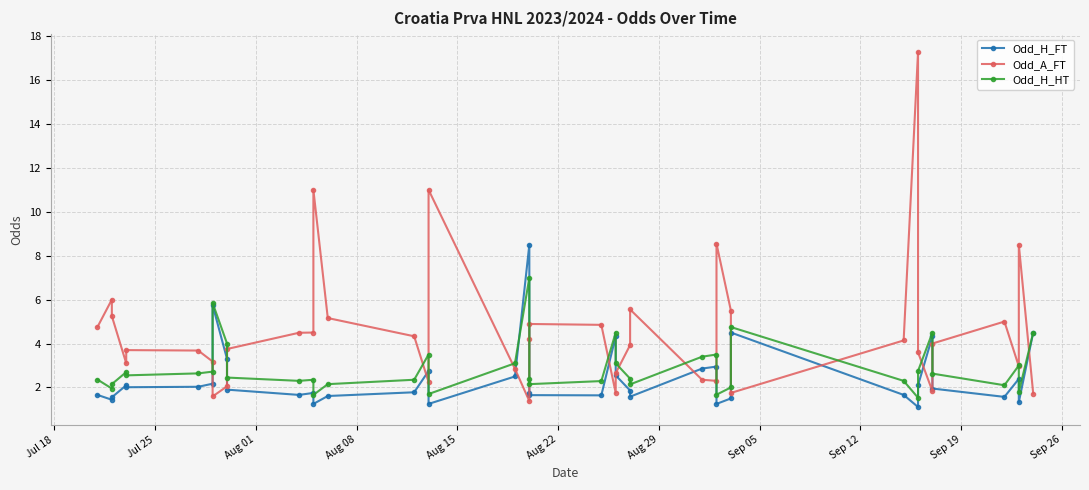

Is it true that Odd_H_FT equals 2.3 at 25?

False